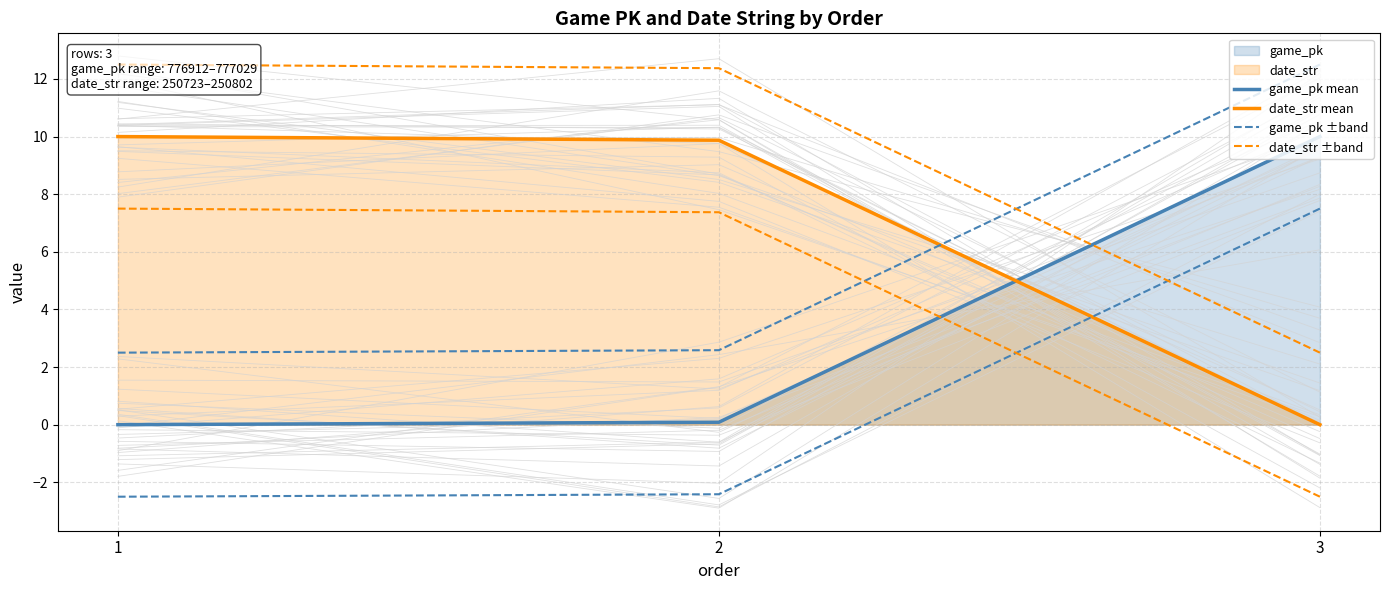

True or false: date_str ±band has a value of 12.5 at 1.

True